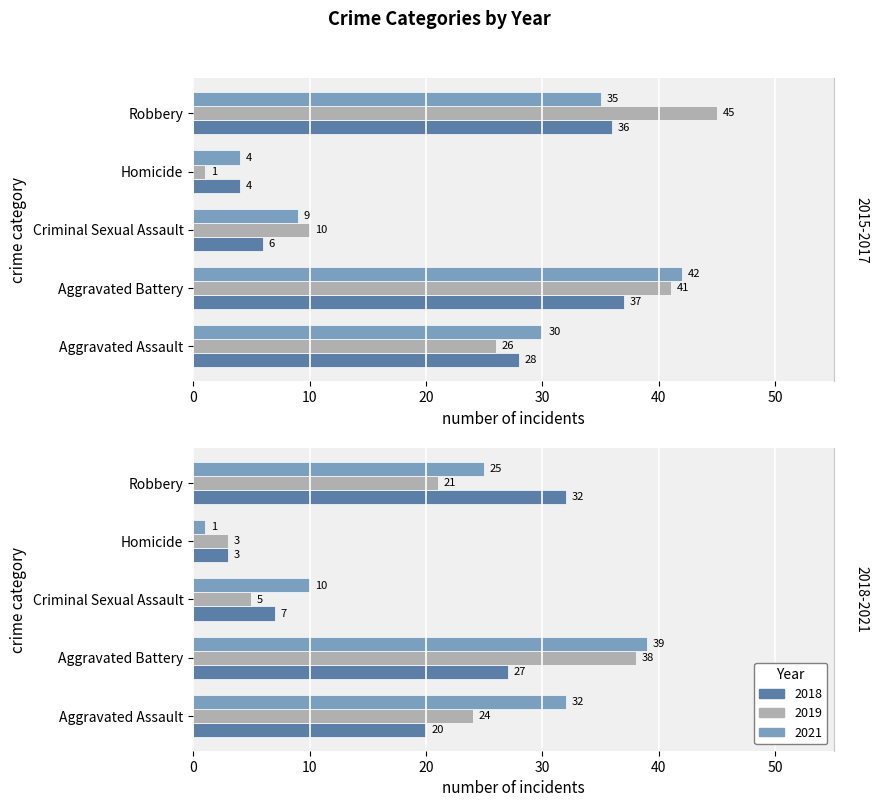

Reading left to right, extract all data points from this chart.

2015: 28	37	6	4	36
2016: 26	41	10	1	45
2017: 30	42	9	4	35
2018: 20	27	7	3	32
2019: 24	38	5	3	21
2021: 32	39	10	1	25